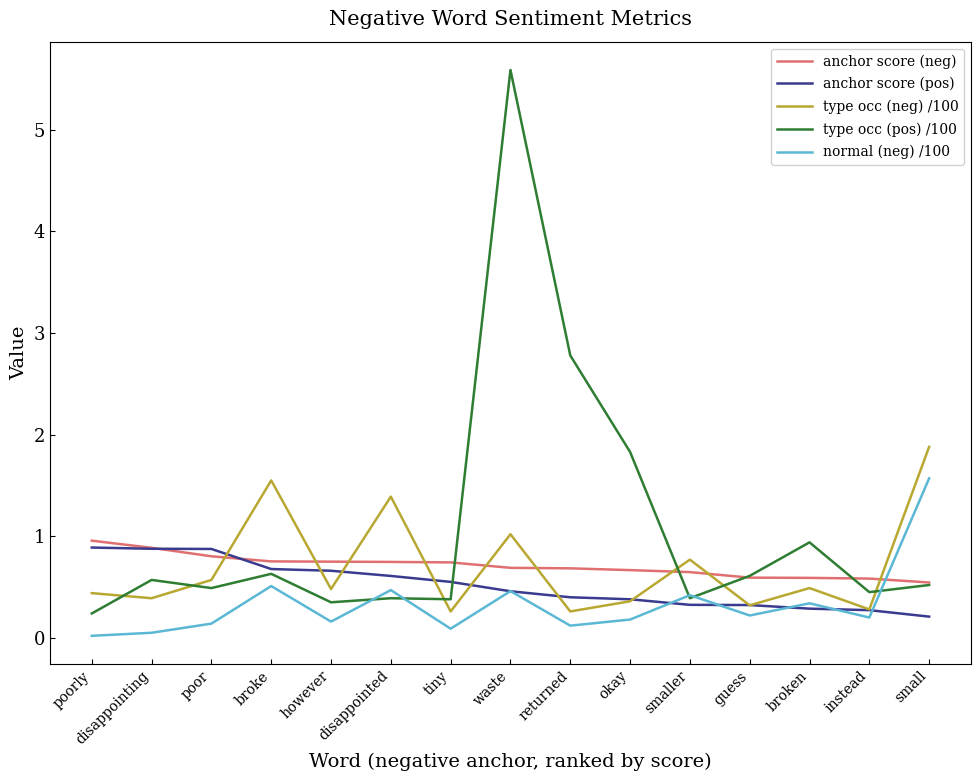

The type occ (pos) /100 series shows 2.8 at returned. True or false?

True